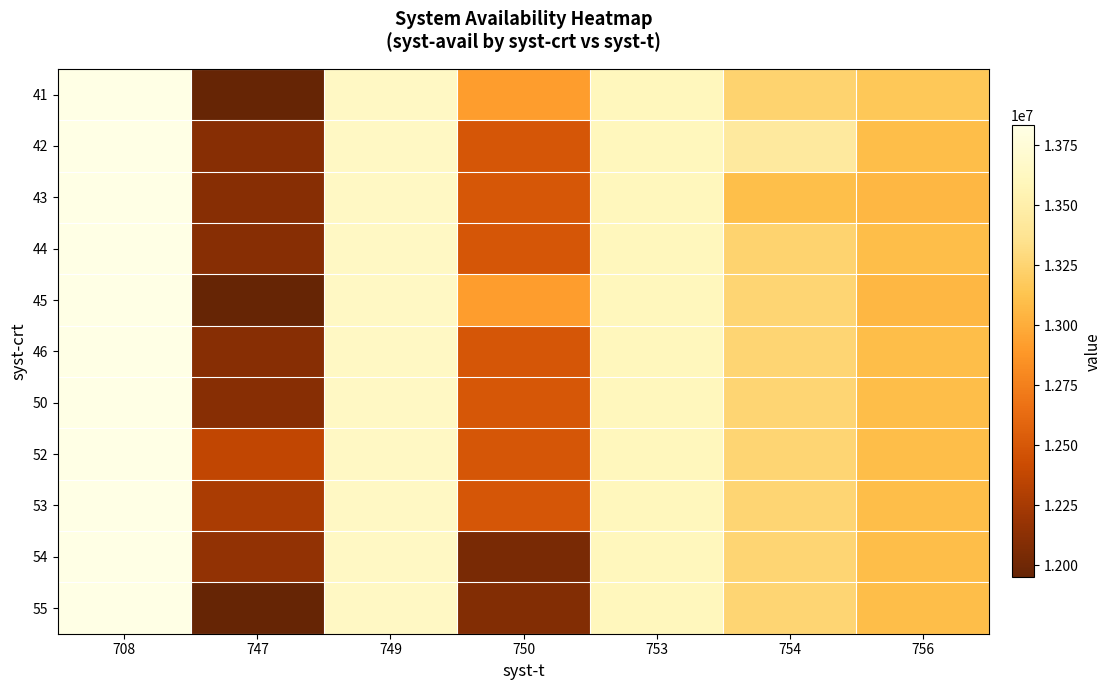

What is the approximate value of 41 at 747?

11950724.0